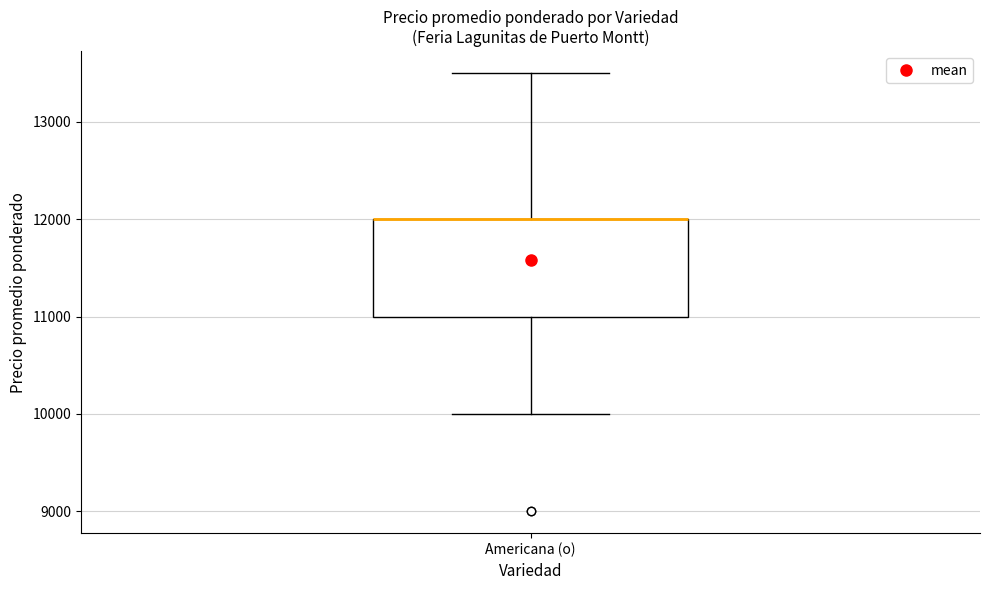

Read this box plot against the y-axis: the position of the median line, the range covered by the box, and the ends of both whiskers. The values are not printed on the chart, so give them approximately, as read against the axis.

median 12000 (drawn on the box's upper edge), box 11000 to 12000, whiskers 10000 to 13500